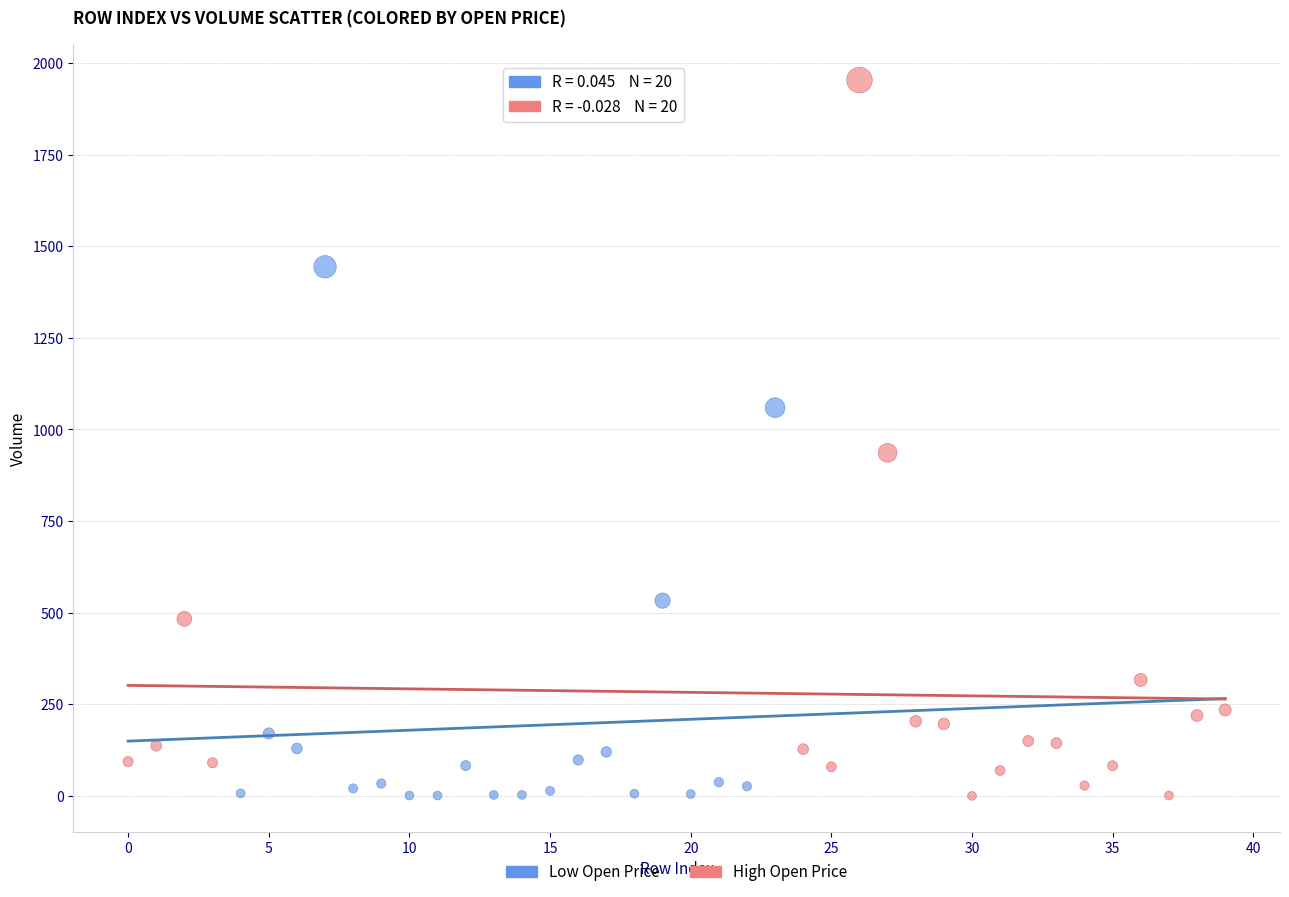

Which series reaches the maximum Y coordinate?

High Open Price